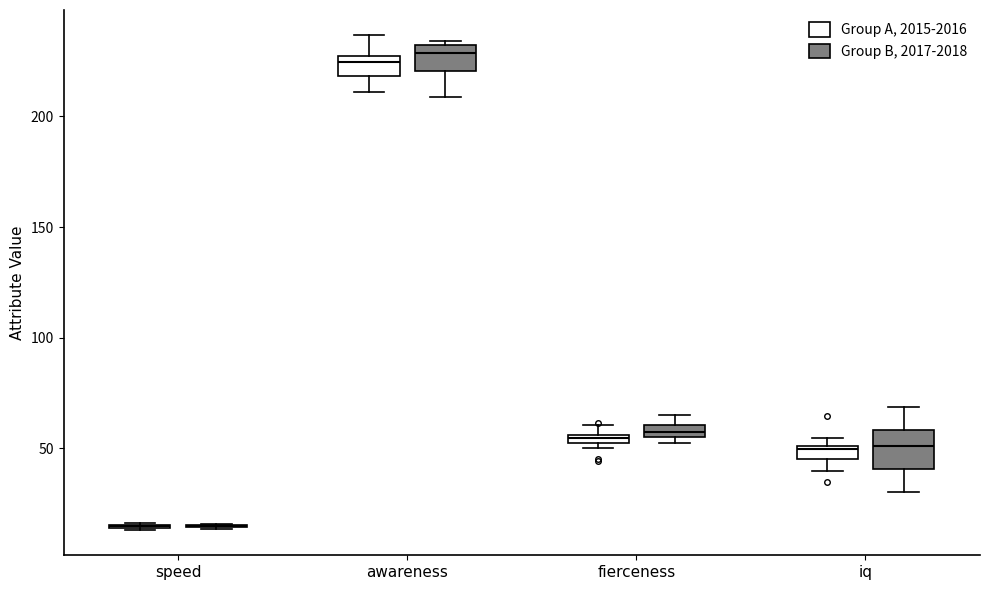

Comparing the boxes themselves (not the whiskers), which one is the tallest?

iq (Group B, 2017-2018)